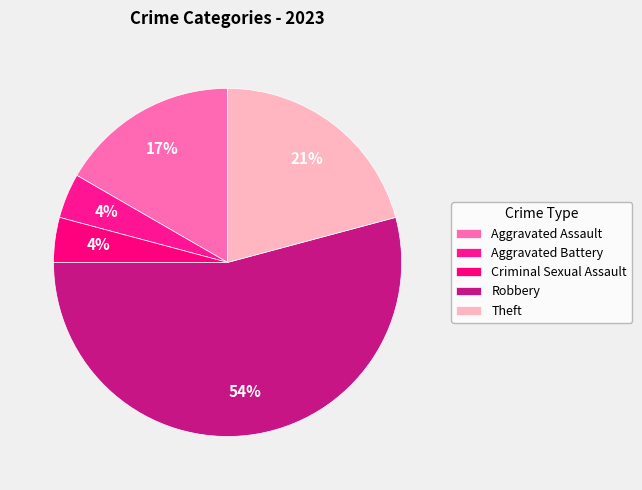

Rank the categories by value from highest to lowest.

Robbery, Theft, Aggravated Assault, Aggravated Battery, Criminal Sexual Assault